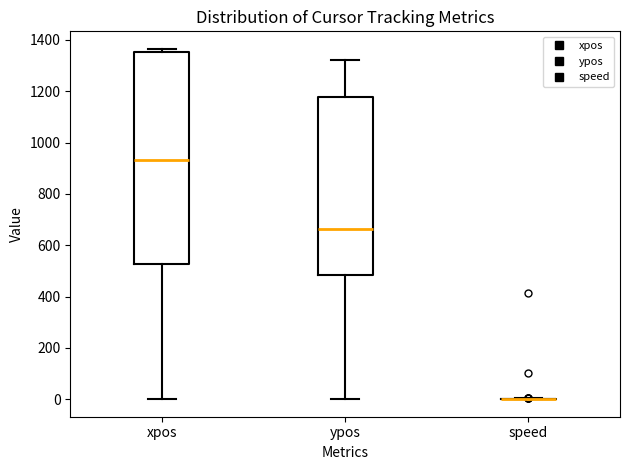

Reading left to right, transcribe this box plot: for each box, give where its median line is, the range the box spans, and where its two whiskers end, as read against the y-axis. The values are not printed on the chart, so give them approximately, as read against the axis.

xpos: median 940, box 520 to 1360, whiskers 0 to 1360 (just above the box's upper edge)
ypos: median 660, box 480 to 1180, whiskers 0 to 1320
speed: box collapsed to a line at 0, whiskers 0 to 0